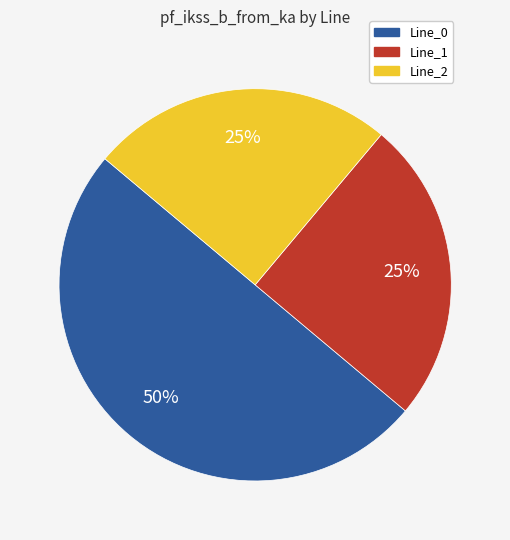

To the nearest percent, what is the combined percentage of Line_0 and Line_2?

75%